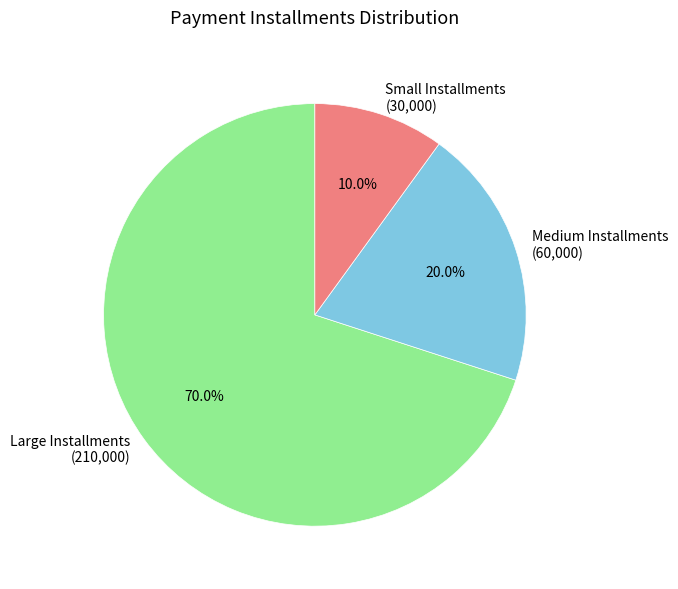

What is the smallest slice in the pie chart?

Small Installments (30,000)